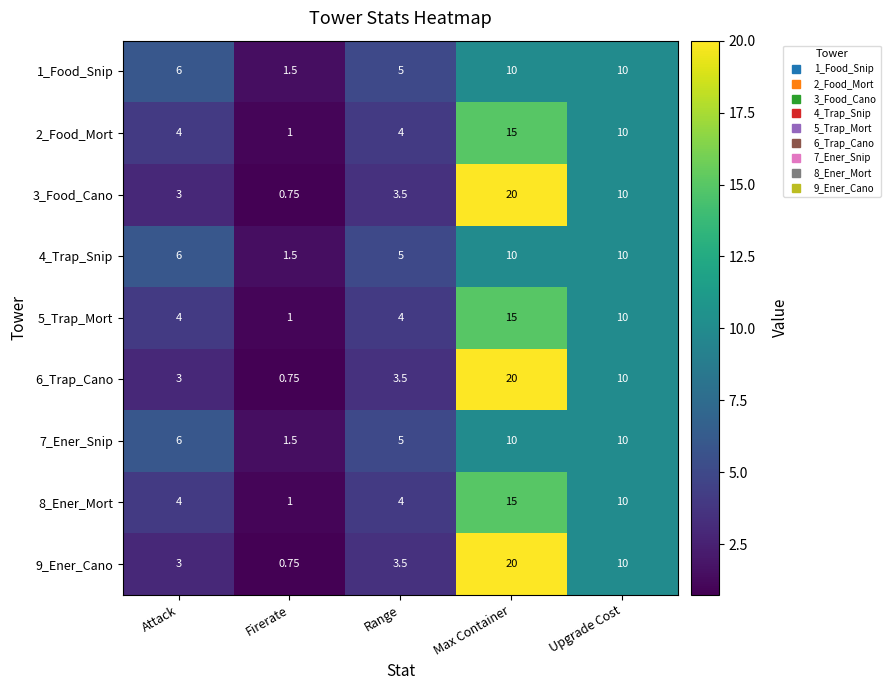

At which label does 8_Ener_Mort reach its peak?

Max Container